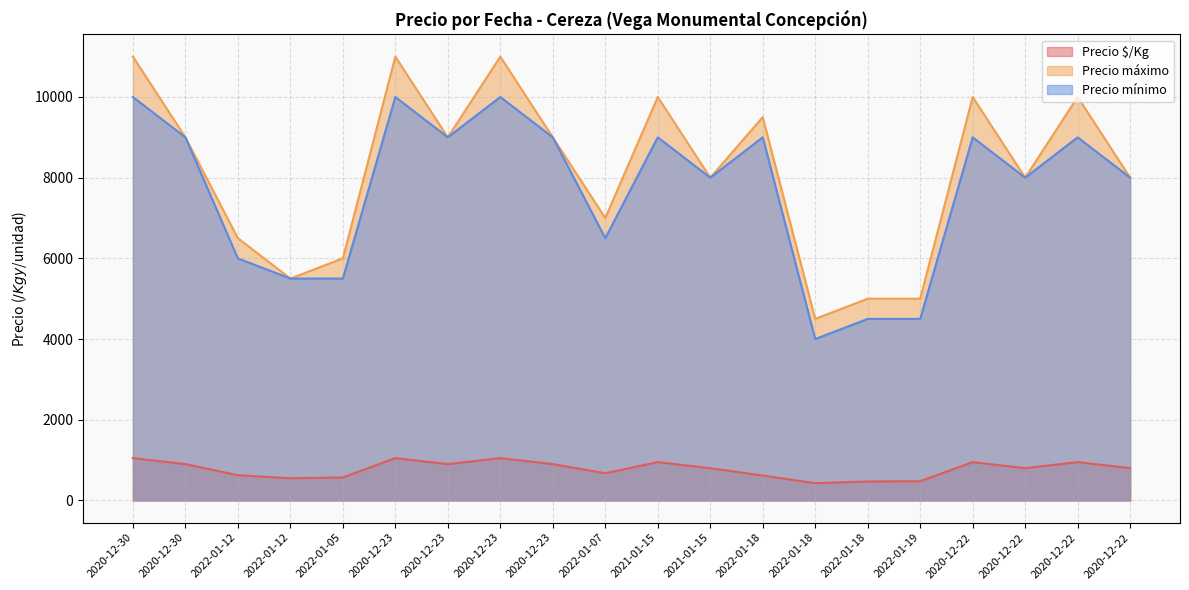

Reading right to left, extract all data points from this chart.

Precio $/Kg: 2020-12-22=800	2020-12-22=950	2020-12-22=800	2020-12-22=950	2022-01-19=477	2022-01-18=470	2022-01-18=428	2022-01-18=616	2021-01-15=800	2021-01-15=950	2022-01-07=674	2020-12-23=900	2020-12-23=1050	2020-12-23=900	2020-12-23=1050	2022-01-05=570	2022-01-12=550	2022-01-12=625	2020-12-30=900	2020-12-30=1050
Precio máximo: 2020-12-22=8000	2020-12-22=10000	2020-12-22=8000	2020-12-22=10000	2022-01-19=5000	2022-01-18=5000	2022-01-18=4500	2022-01-18=9500	2021-01-15=8000	2021-01-15=10000	2022-01-07=7000	2020-12-23=9000	2020-12-23=11000	2020-12-23=9000	2020-12-23=11000	2022-01-05=6000	2022-01-12=5500	2022-01-12=6500	2020-12-30=9000	2020-12-30=11000
Precio mínimo: 2020-12-22=8000	2020-12-22=9000	2020-12-22=8000	2020-12-22=9000	2022-01-19=4500	2022-01-18=4500	2022-01-18=4000	2022-01-18=9000	2021-01-15=8000	2021-01-15=9000	2022-01-07=6500	2020-12-23=9000	2020-12-23=10000	2020-12-23=9000	2020-12-23=10000	2022-01-05=5500	2022-01-12=5500	2022-01-12=6000	2020-12-30=9000	2020-12-30=10000